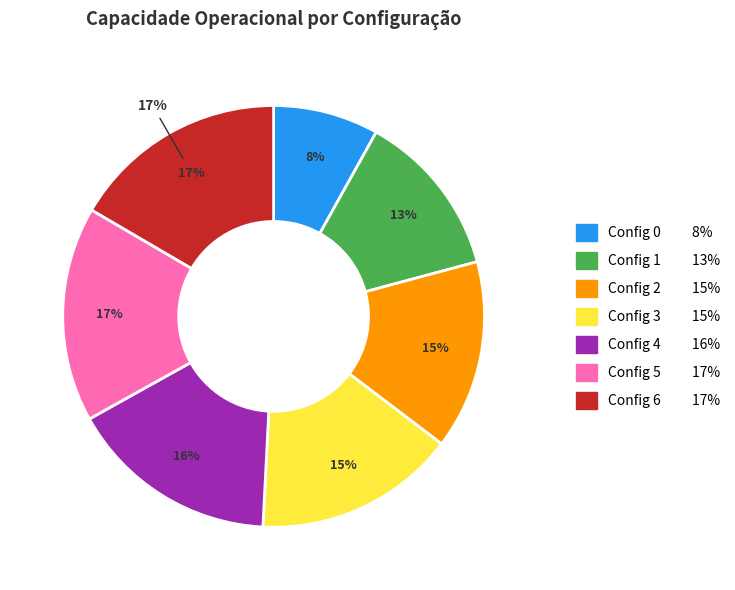

To the nearest percent, what is the difference between the 1 and 5 slice percentages?

4%